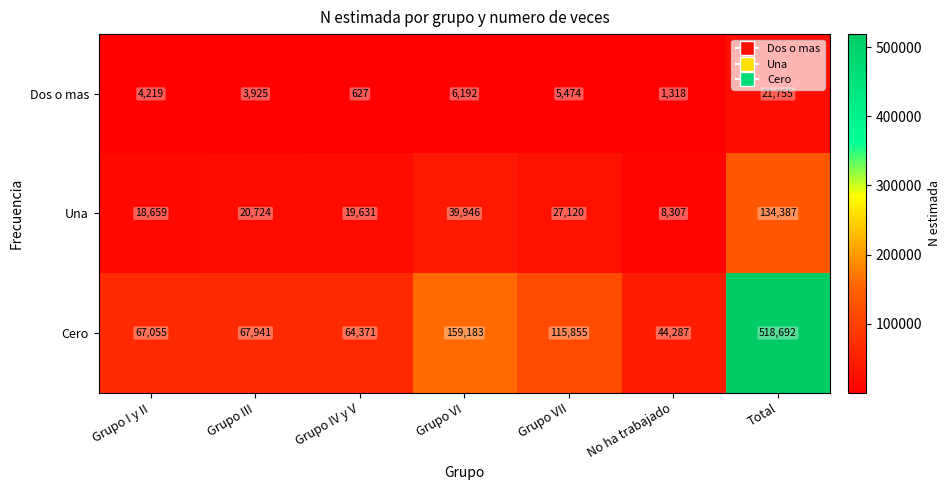

How many distinct data groups are displayed?

3